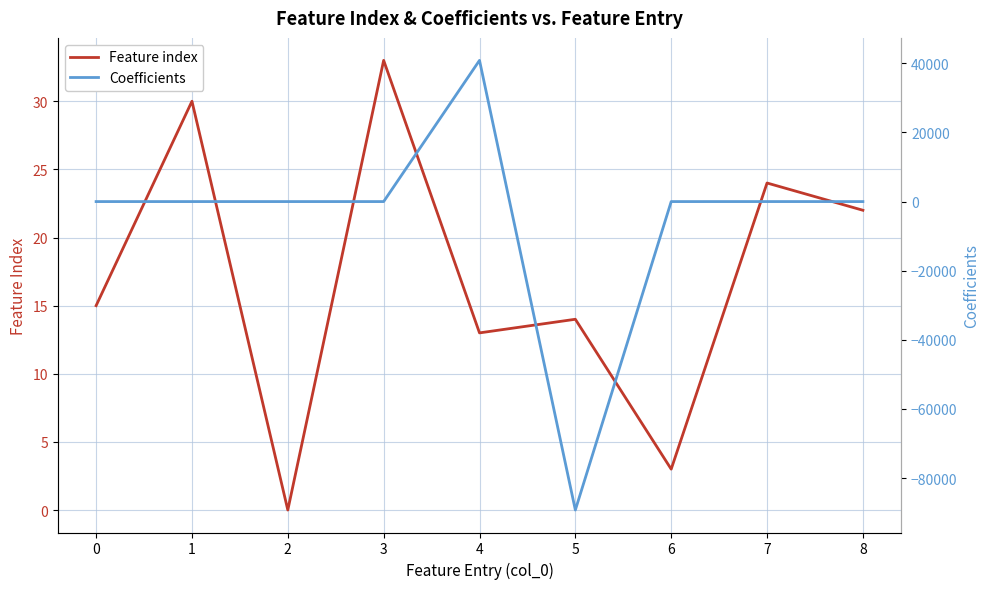

How many data points does each series have?

9